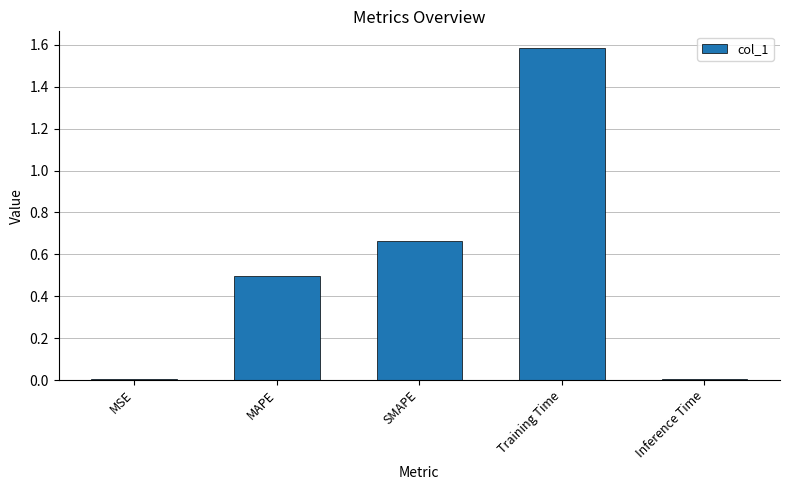

The value at Inference Time is 0.0. True or false?

True